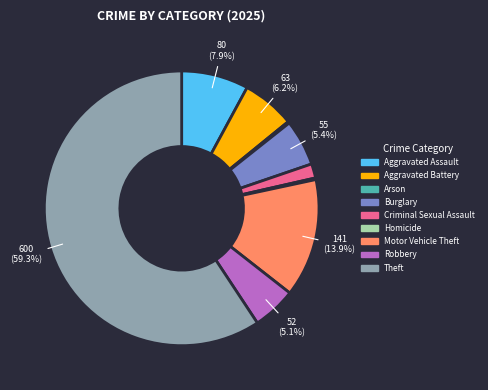

Approximately how many times larger is the value at Theft compared to Motor Vehicle Theft?

4.3